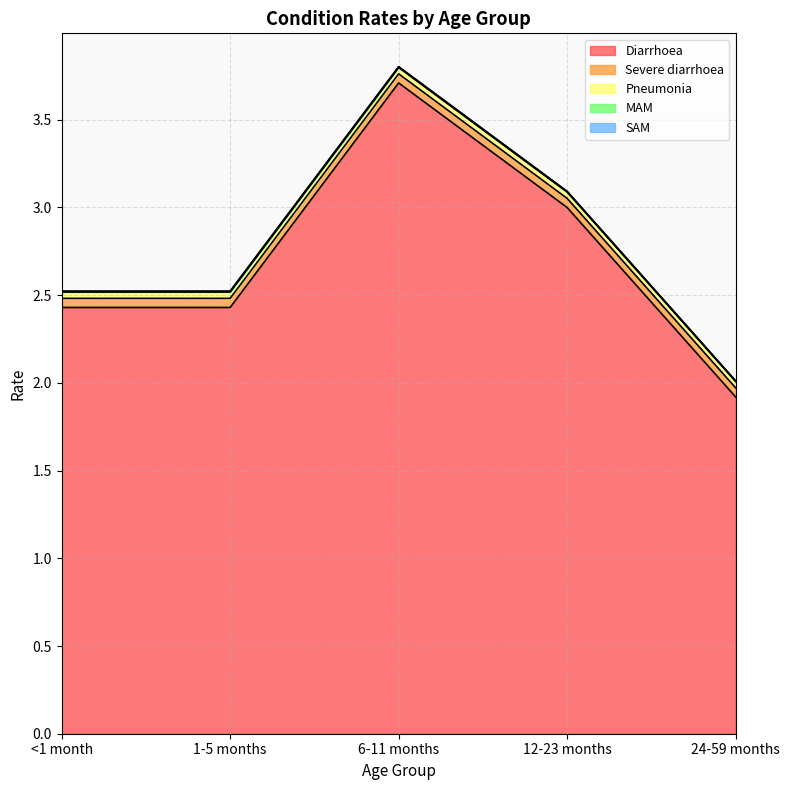

Does the chart display data point markers on the line(s)?

No